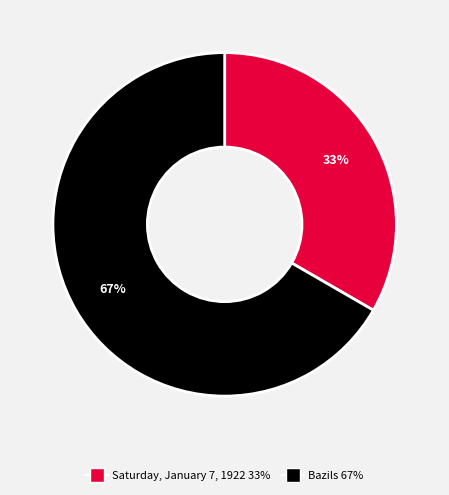

How many segments does this pie chart have?

2